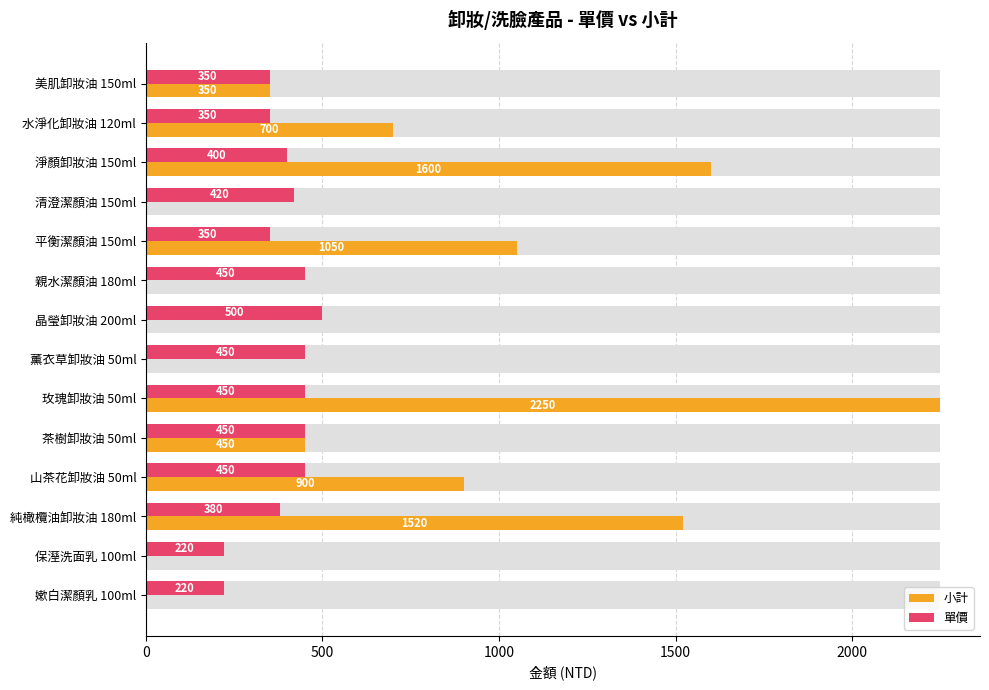

Reading left to right, what are all the values shown in this chart?

小計: 350	700	1600	0	1050	0	0	0	2250	450	900	1520	0	0
單價: 350	350	400	420	350	450	500	450	450	450	450	380	220	220